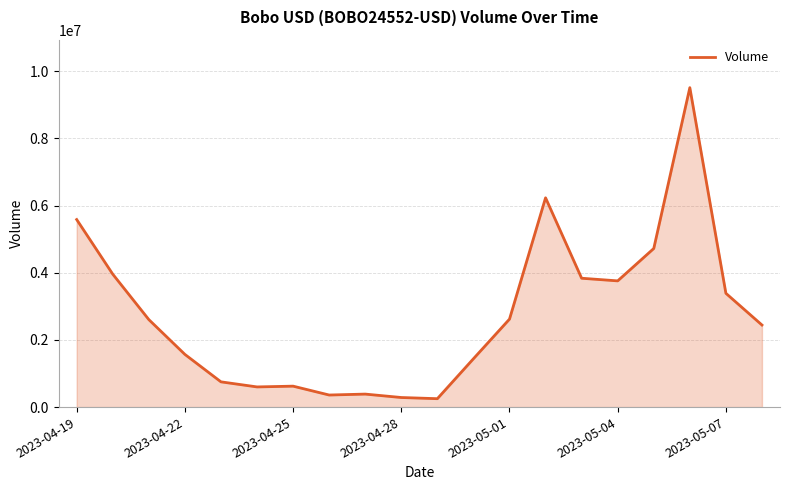

What is the maximum value shown in the chart?

9508352